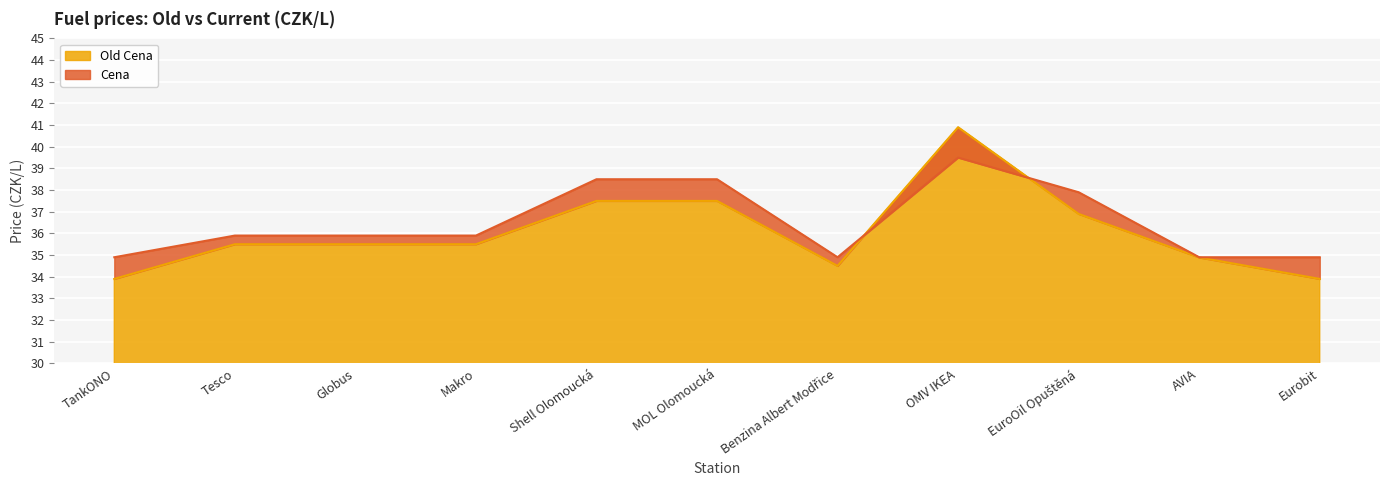

At which category does the chart reach its peak across all series?

OMV IKEA